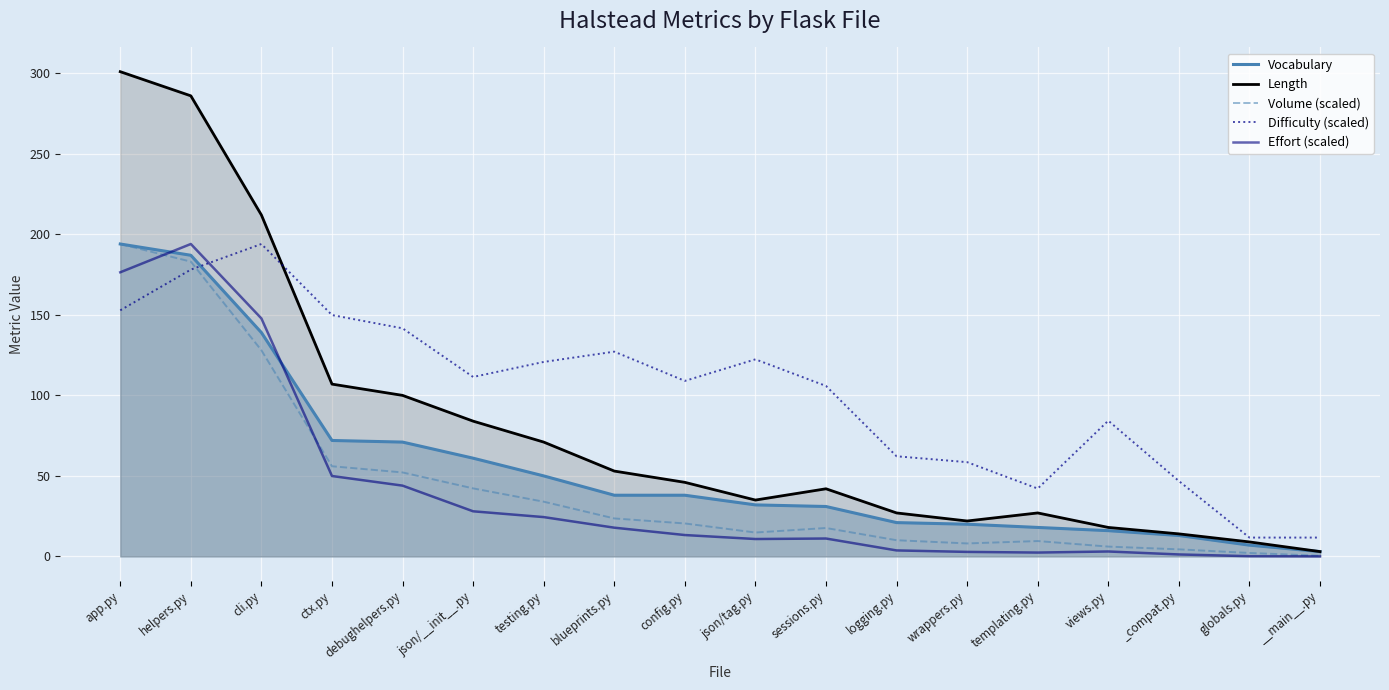

Where does the Vocabulary series first go above 38?

app.py